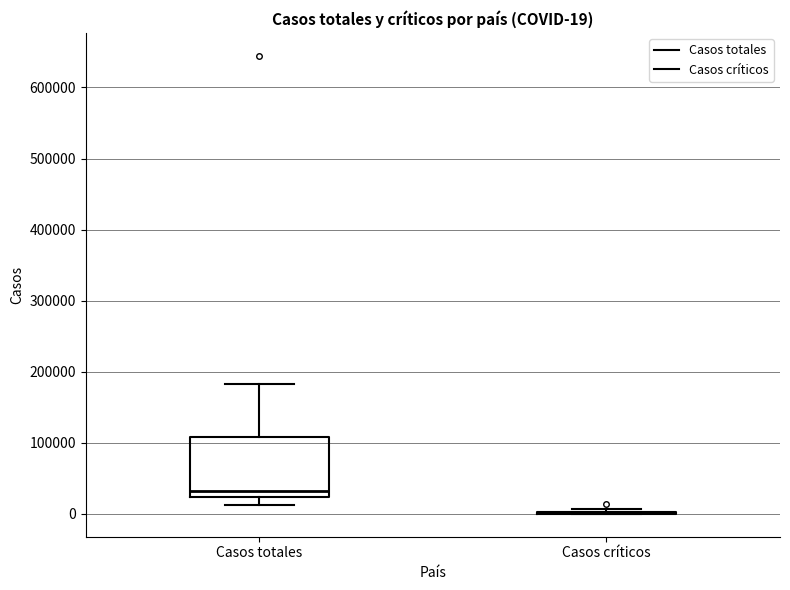

Comparing the boxes themselves (not the whiskers), which one is the tallest?

Casos totales